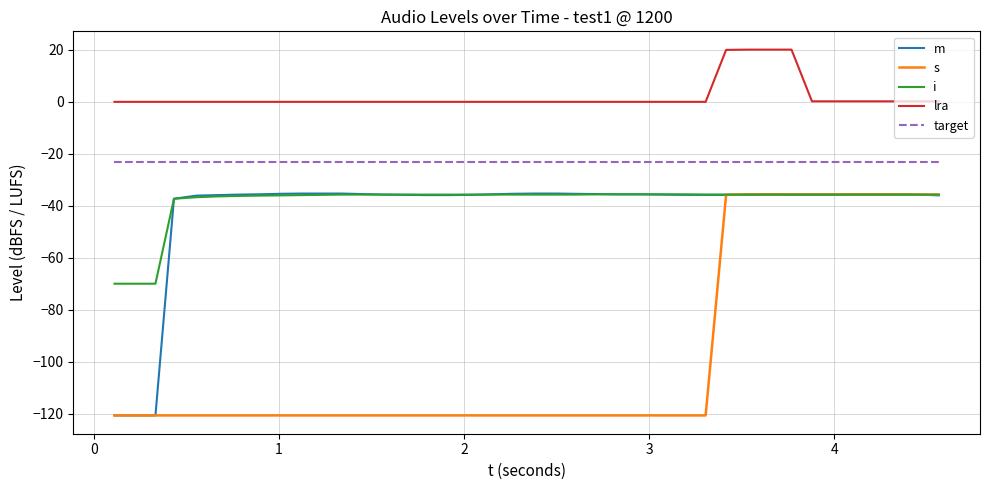

True or false: s and target cross at least once.

False